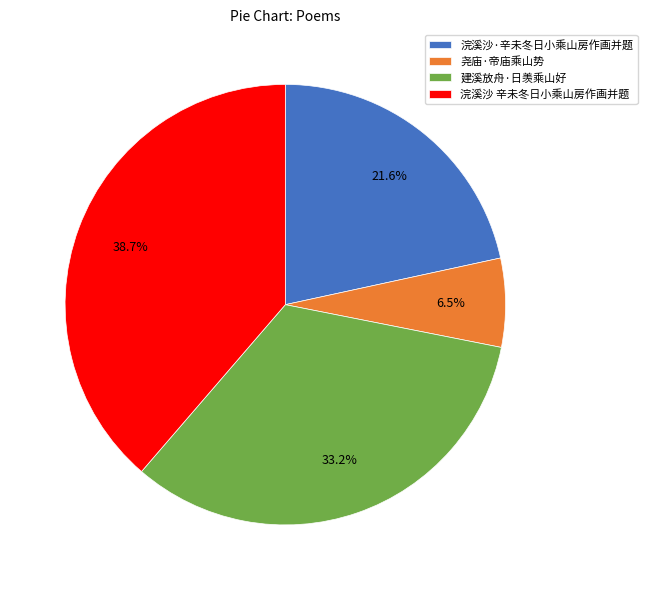

Between 浣溪沙 辛未冬日小乘山房作画并题 and 尧庙·帝庙乘山势, which is larger?

浣溪沙 辛未冬日小乘山房作画并题